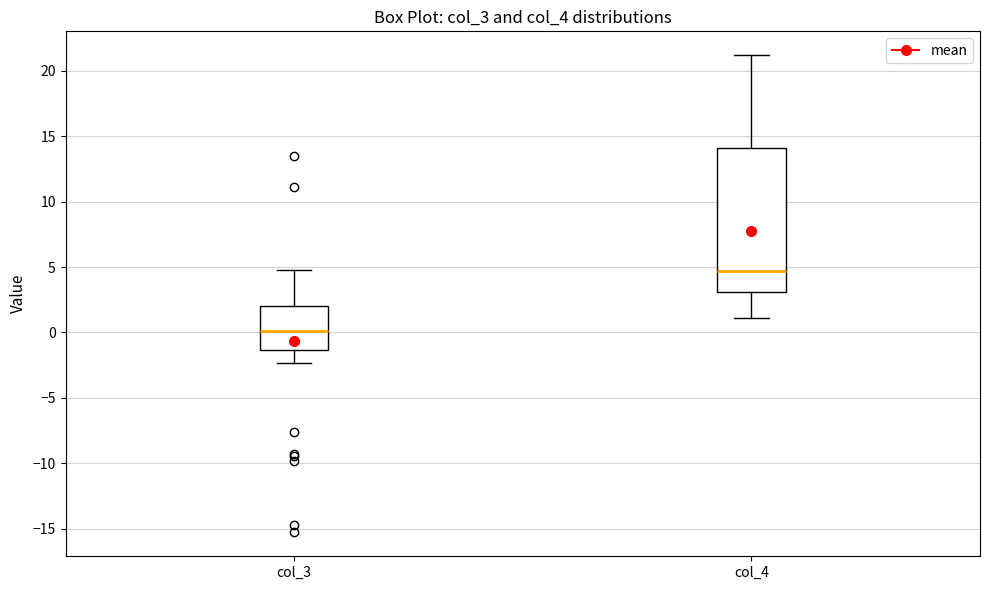

Reading left to right, read every box against the y-axis: the position of its median line, the range the box covers, and the ends of its whiskers. The values are not printed on the chart, so give them approximately, as read against the axis.

col_3: median 0.0, box -1.5 to 2.0, whiskers -2.5 to 5.0
col_4: median 4.5, box 3.0 to 14.0, whiskers 1.0 to 21.0